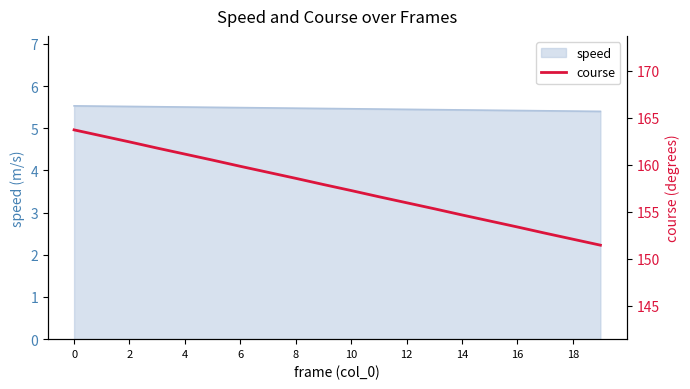

The speed series shows 5.4 at 14. True or false?

True